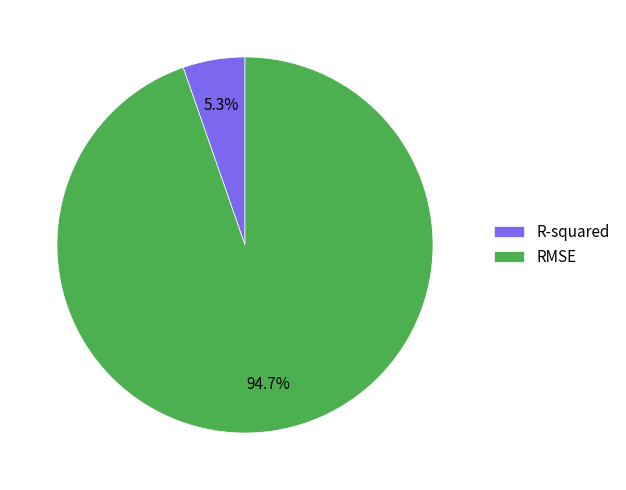

Rank the categories by value from highest to lowest.

RMSE, R-squared